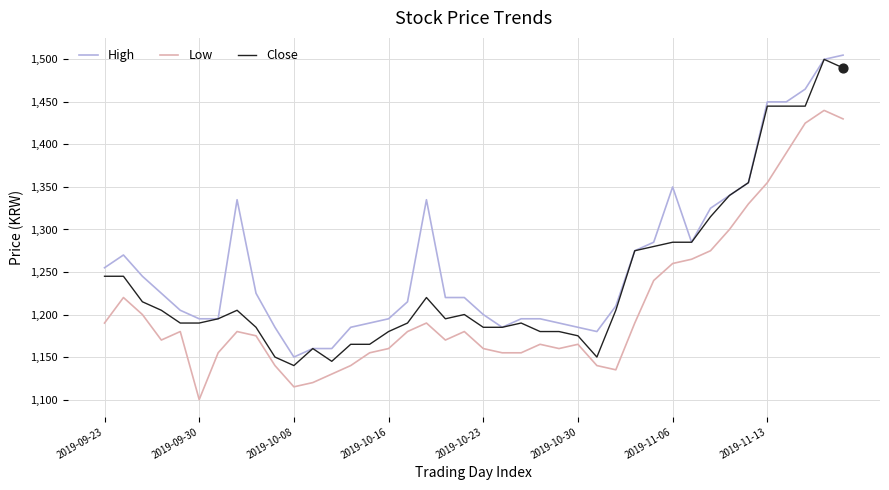

Which series has the largest total across all categories?

High